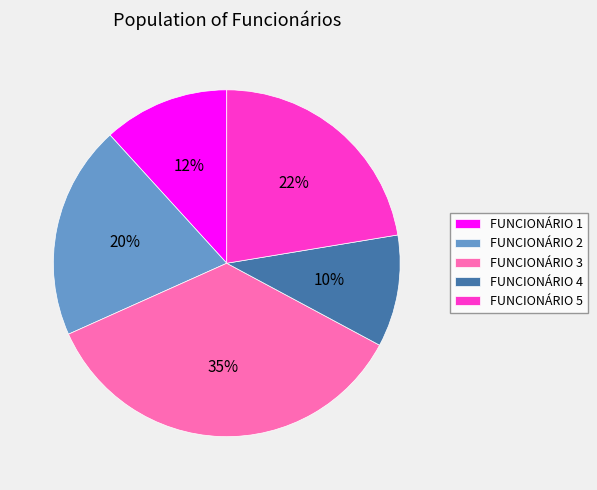

Which slice is the largest?

FUNCIONÁRIO 3